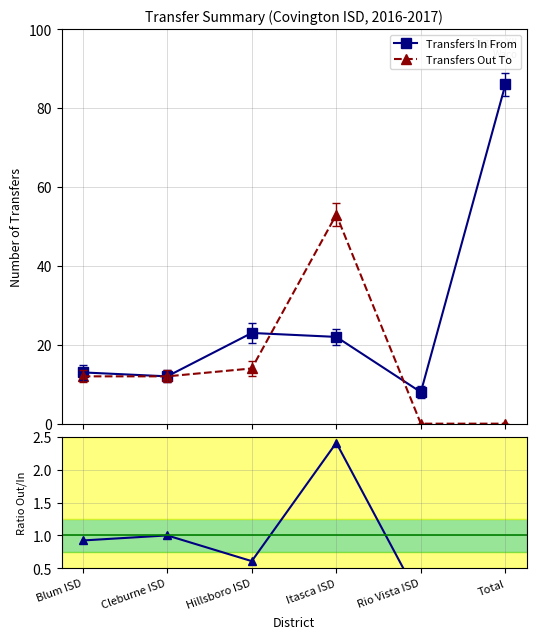

What position from the left is Itasca ISD?

4